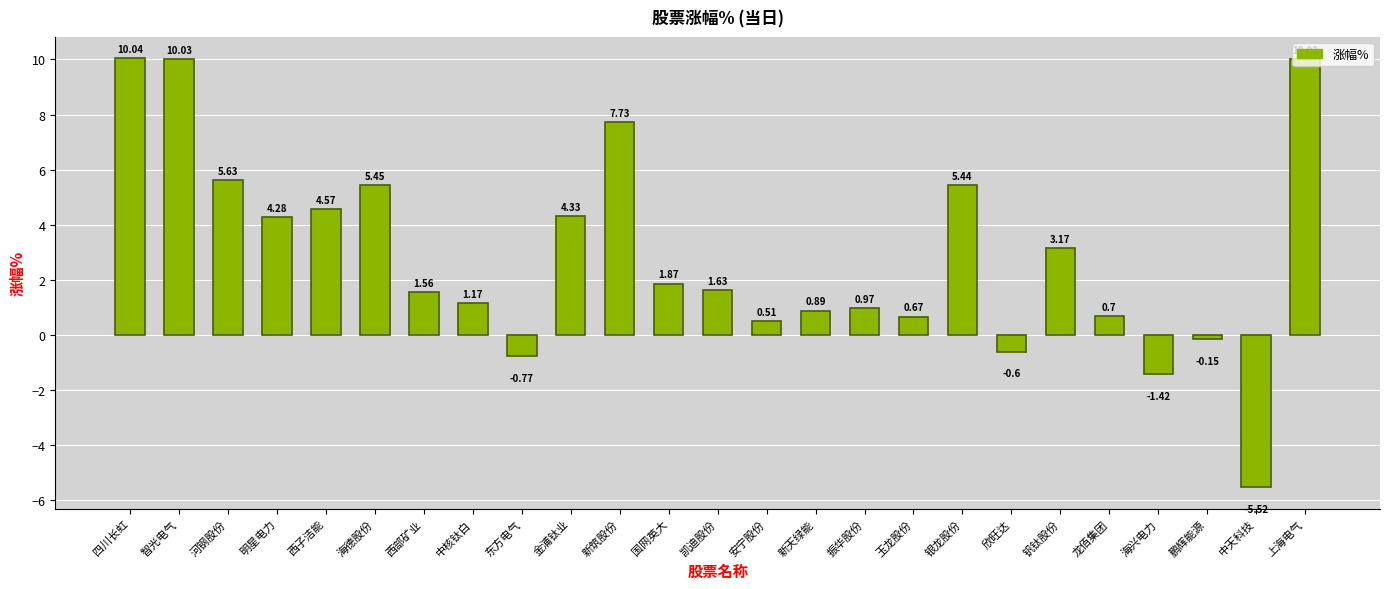

Rank the categories by value from lowest to highest.

中天科技, 海兴电力, 东方电气, 欣旺达, 鹏辉能源, 安宁股份, 玉龙股份, 龙佰集团, 新天绿能, 振华股份, 中核钛白, 西部矿业, 凯迪股份, 国网英大, 钒钛股份, 明星电力, 金浦钛业, 西子洁能, 银龙股份, 海德股份, 河钢股份, 新筑股份, 上海电气, 智光电气, 四川长虹